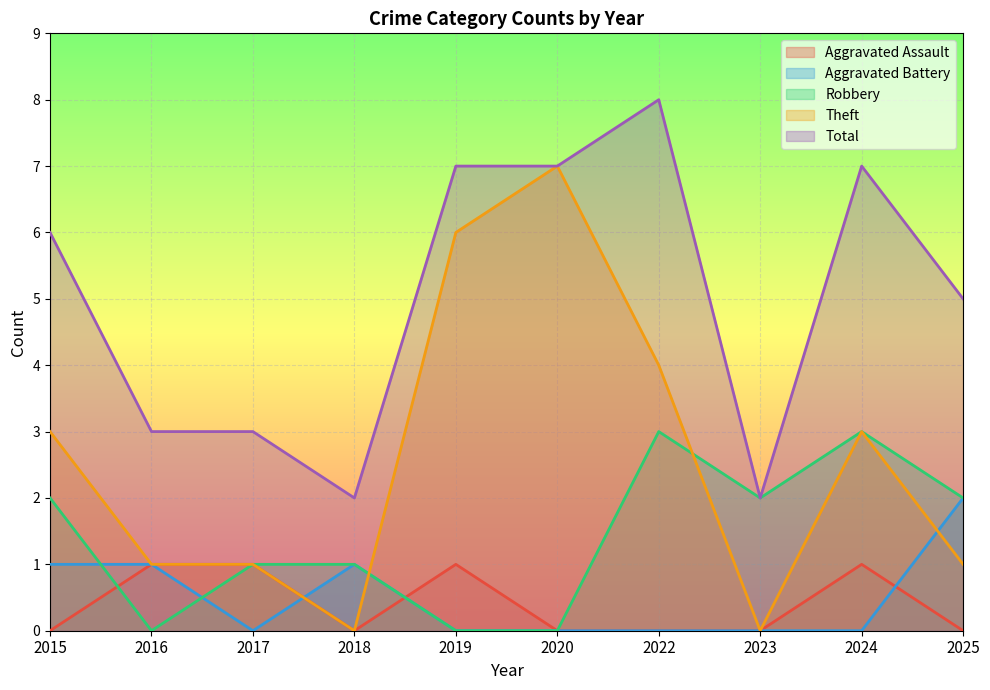

Where do Theft and Robbery first cross each other?

2018 and 2019